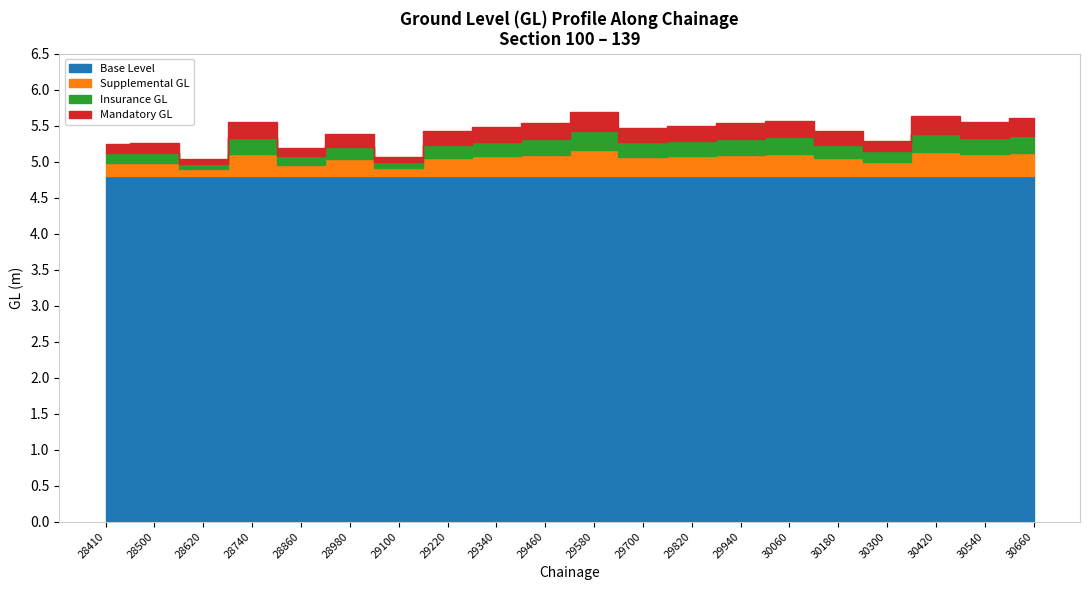

Read the value at 29460.

5.5